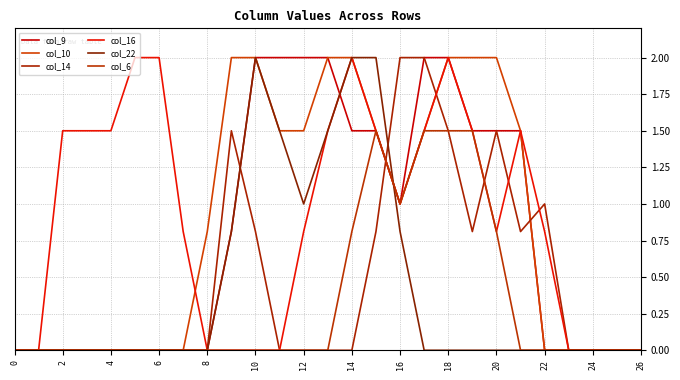

True or false: col_9 and col_10 intersect in this chart.

False